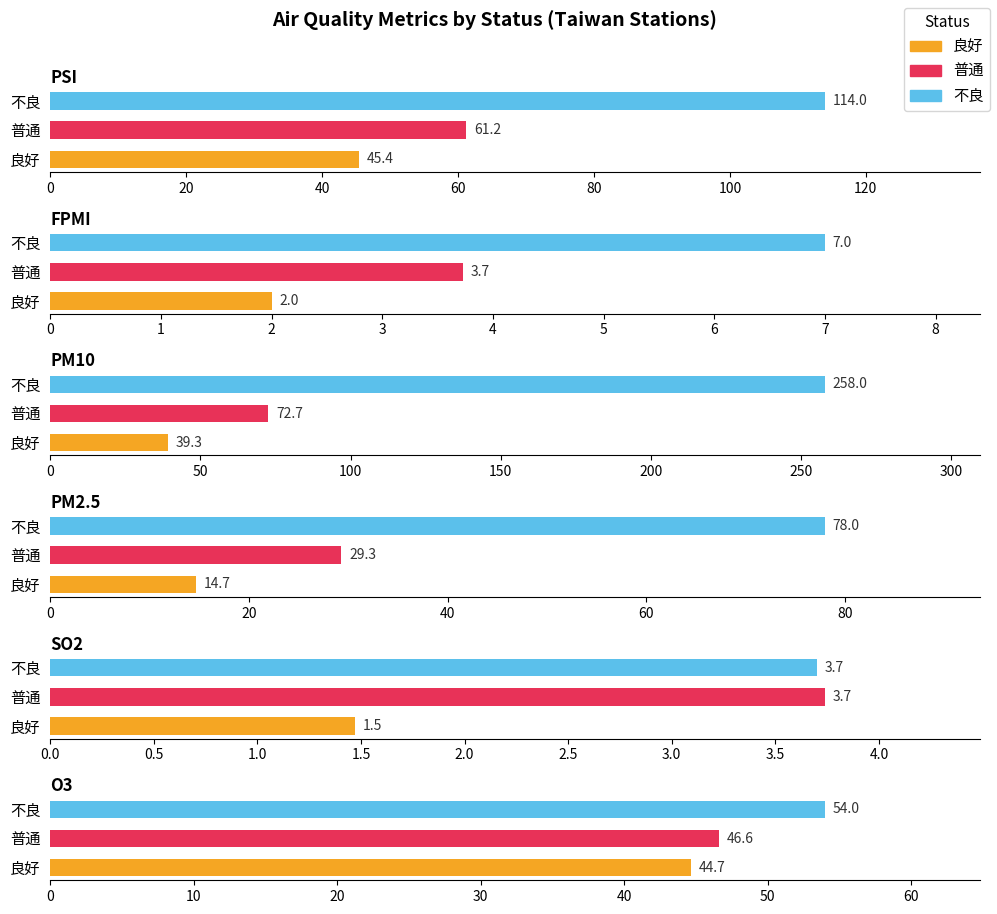

Count the number of categories in the chart.

3